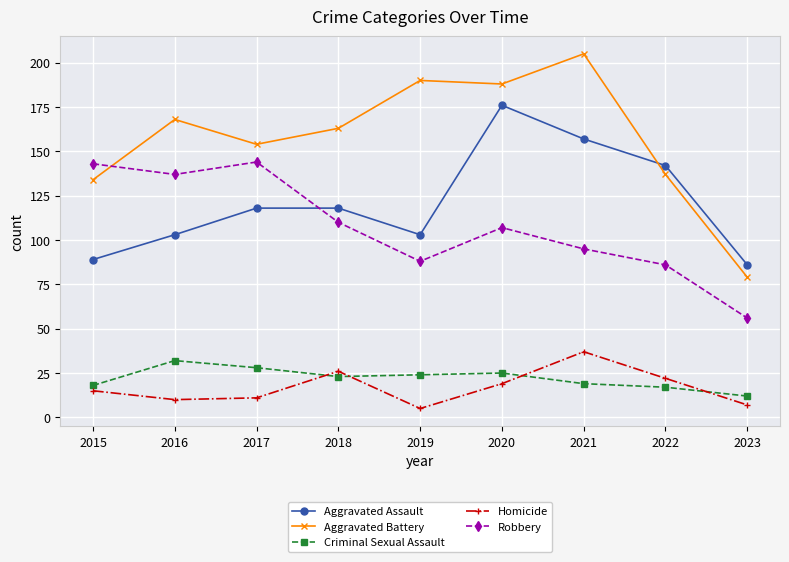

Count the Aggravated Assault values in the range 103 to 142.

5